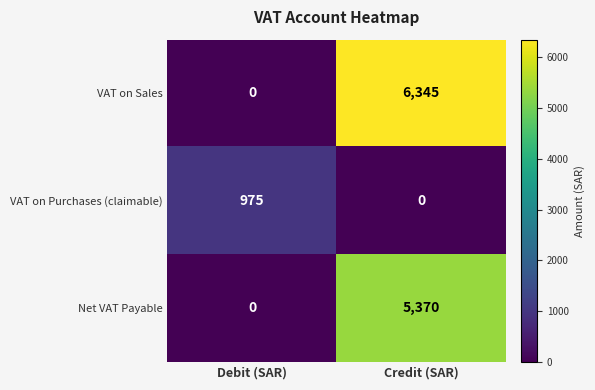

At how many categories does at least one series exceed 2013?

1